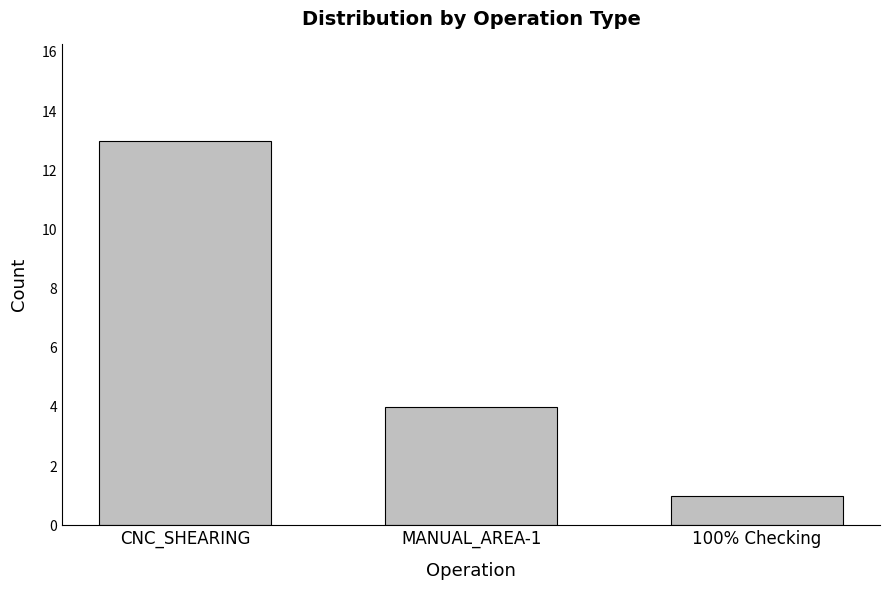

Are the bars grouped side by side (vs. stacked)?

No